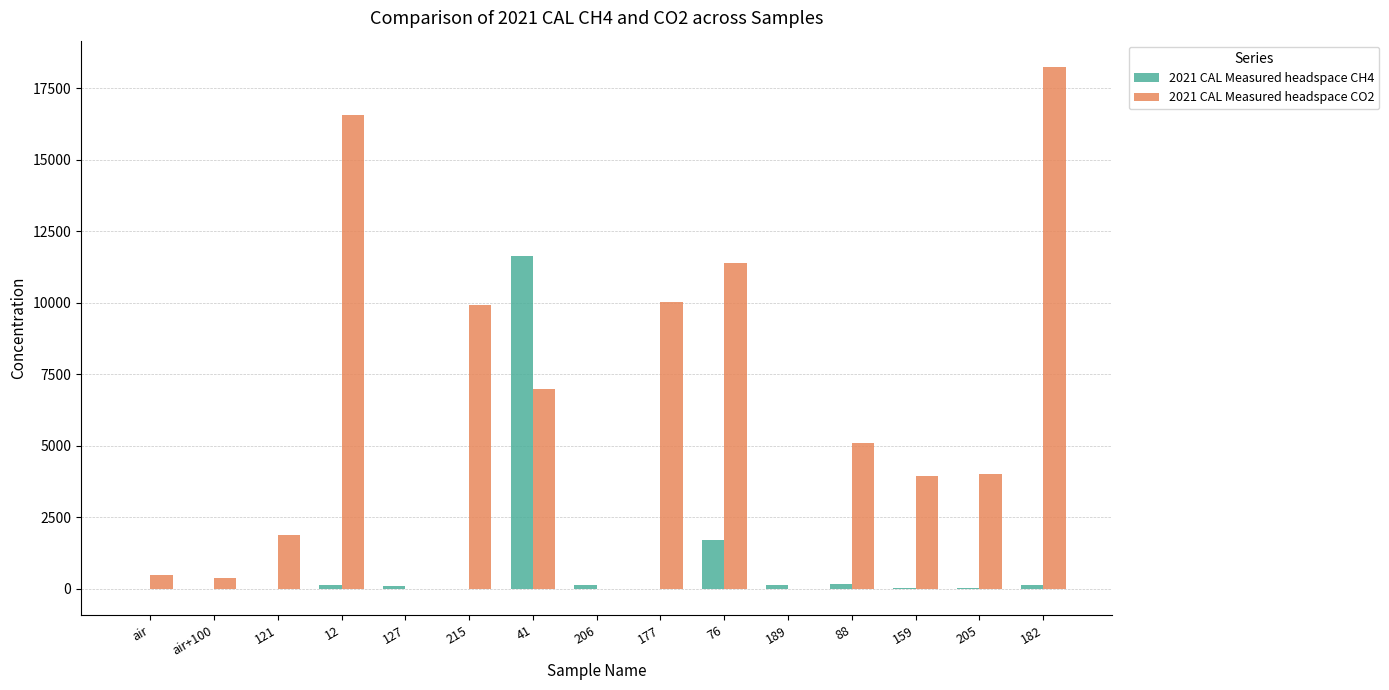

At which label is 2021 CAL Measured headspace CH4 closest to 5813?

76